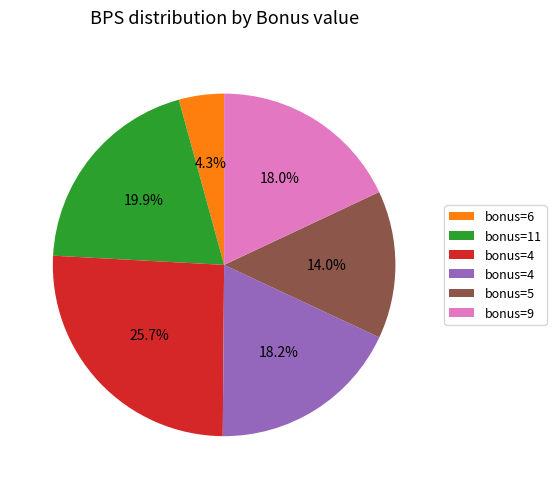

Does any single category account for the majority?

No